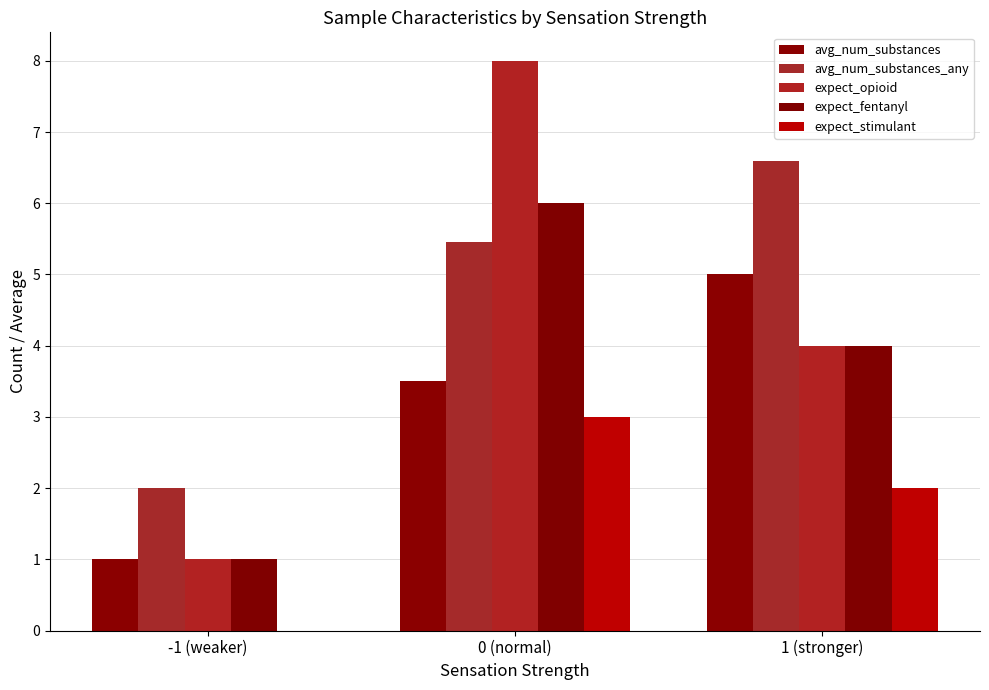

How many distinct data groups are displayed?

5